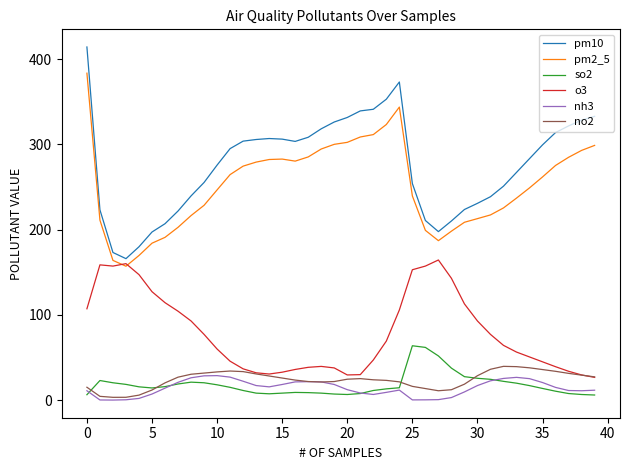

What is the maximum value for nh3?

28.9